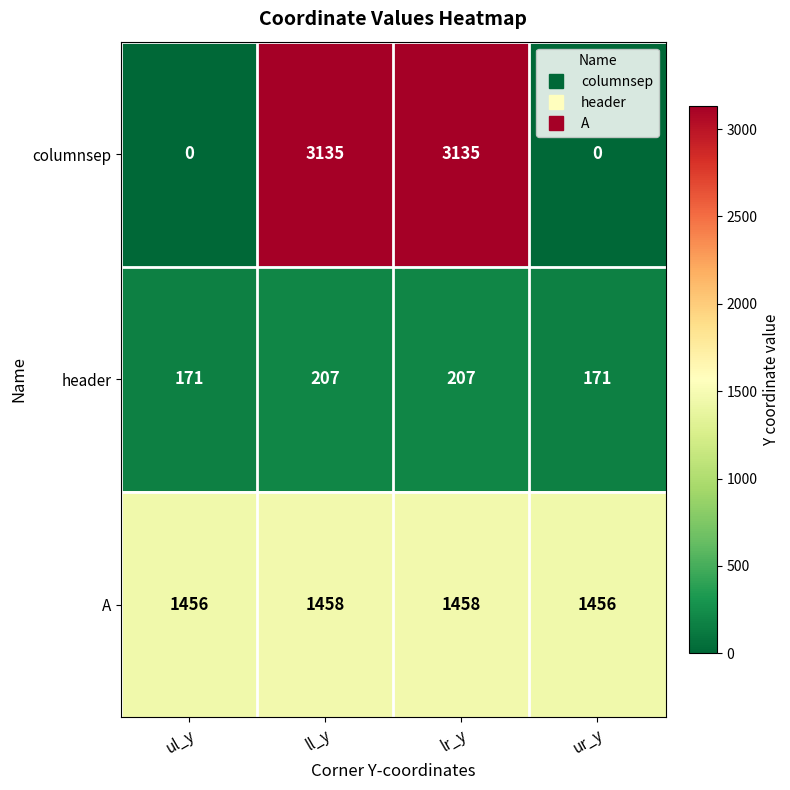

What is the difference between the maximum and second lowest values in the header series?

36